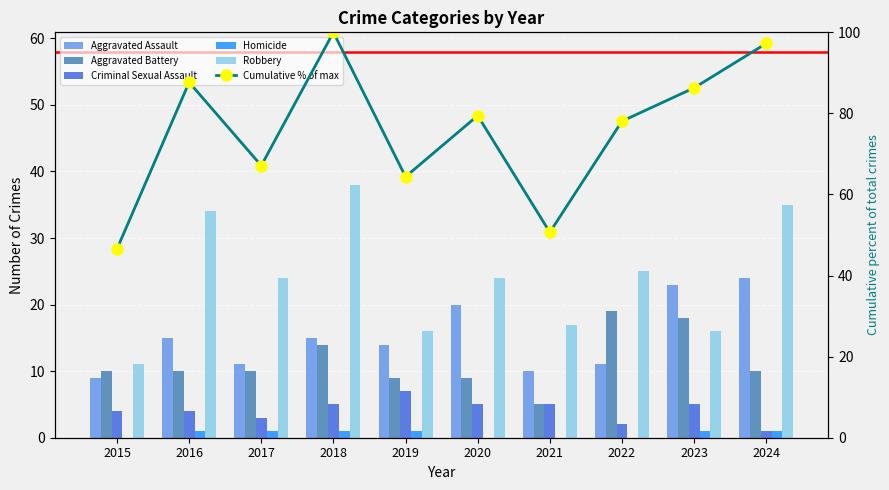

Where is Aggravated Assault nearest to the value 16?

2016